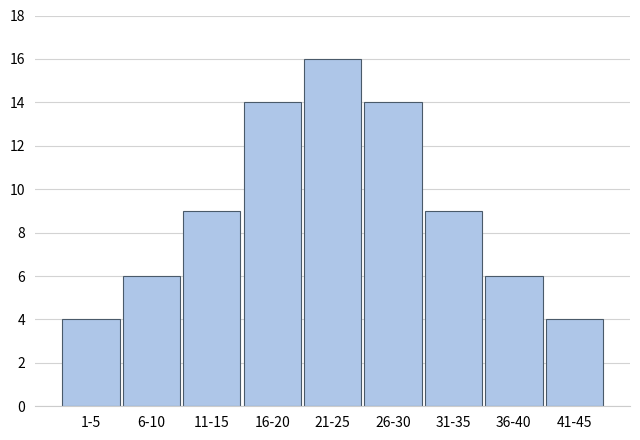

Reading right to left, list all the values displayed in this chart.

4	6	9	14	16	14	9	6	4